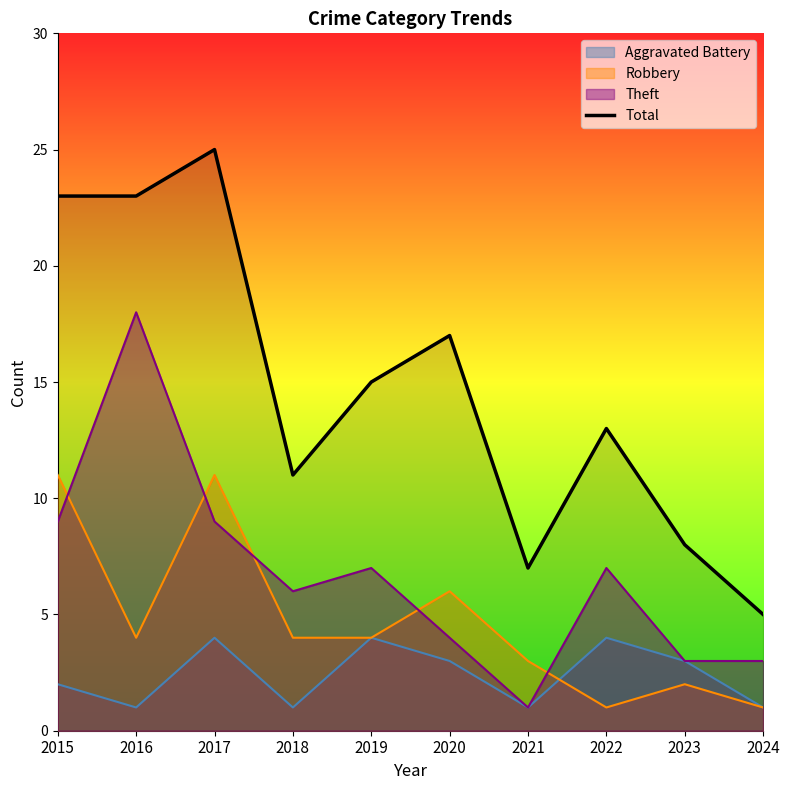

How many distinct data groups are displayed?

4